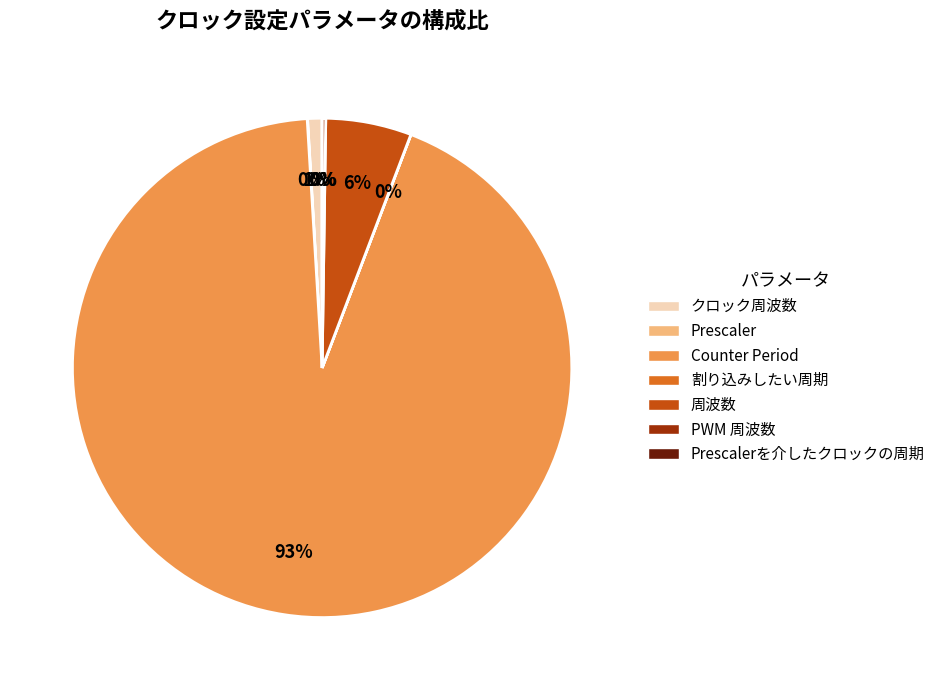

Which has a higher value, クロック周波数 or 周波数?

周波数